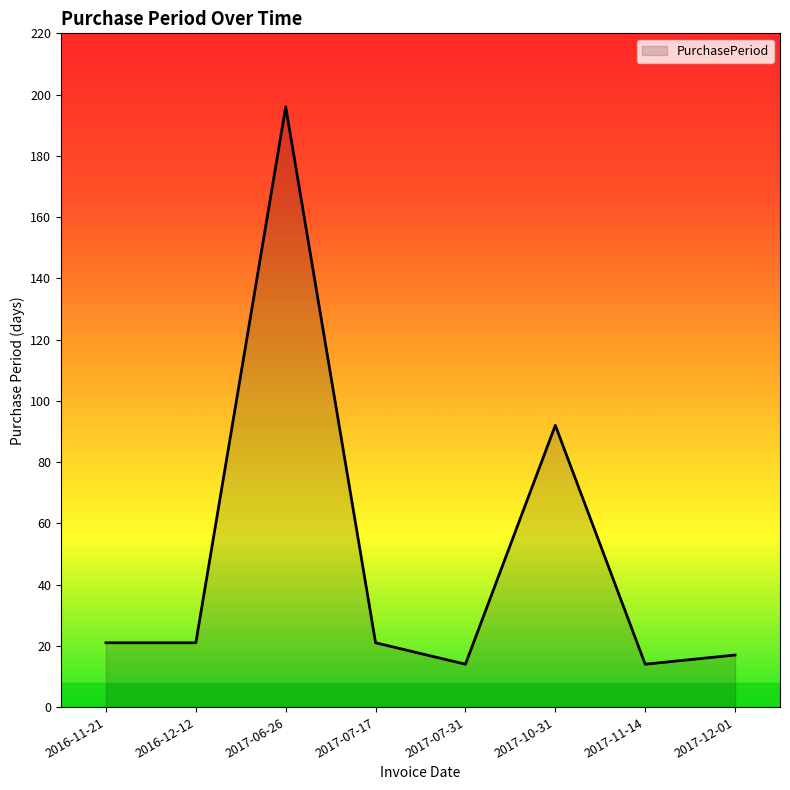

At which category does the data reach its first local peak?

2017-06-26